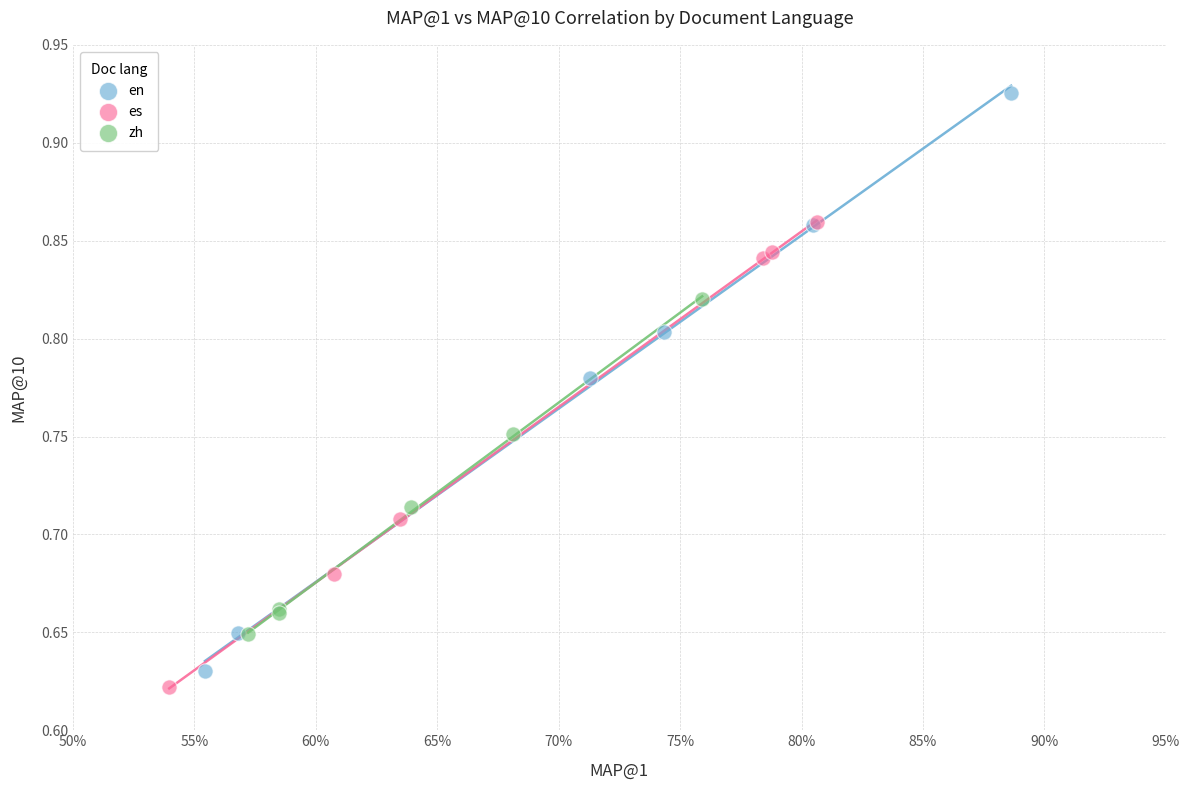

Which series has the widest spread of Y values?

en